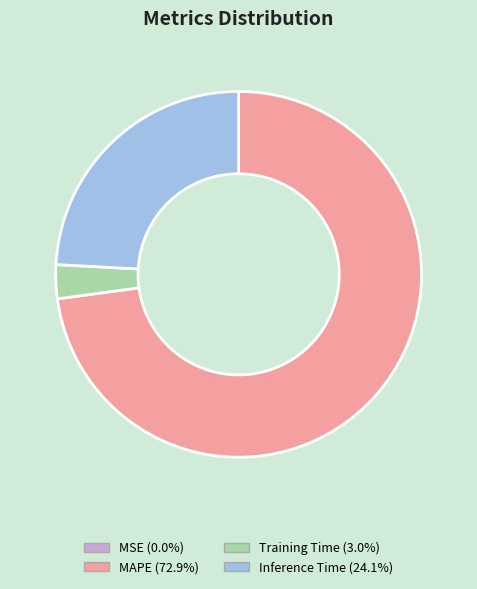

Does any single category account for the majority?

Yes